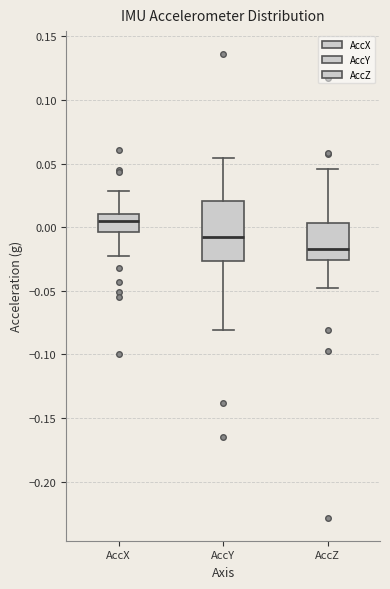

Reading left to right, read every box against the y-axis: the position of its median line, the range the box covers, and the ends of its whiskers. The values are not printed on the chart, so give them approximately, as read against the axis.

AccX: median 0.005, box -0.005 to 0.010, whiskers -0.025 to 0.030
AccY: median -0.010, box -0.025 to 0.020, whiskers -0.080 to 0.055
AccZ: median -0.015, box -0.025 to 0.005, whiskers -0.050 to 0.045